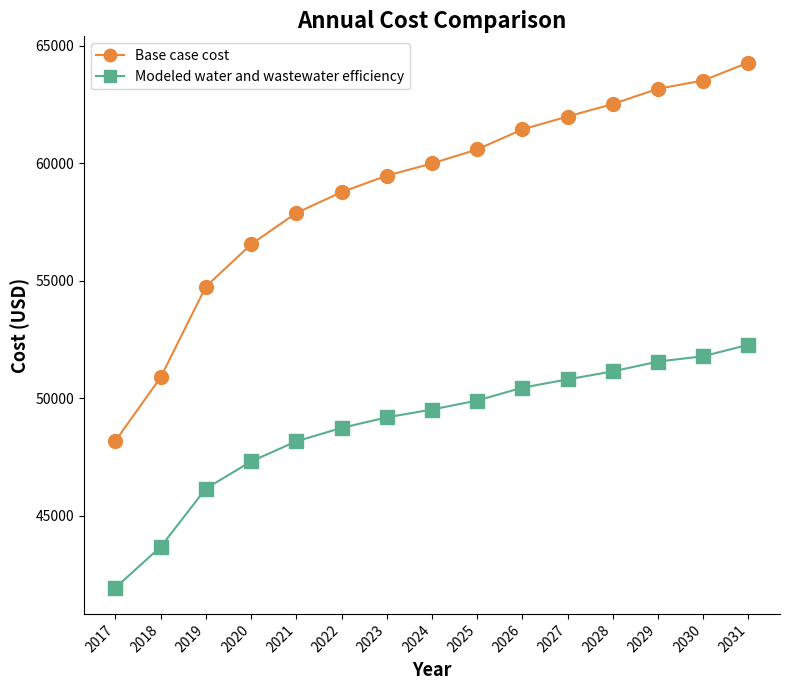

Which series reaches the minimum Y coordinate?

Modeled water and wastewater efficiency